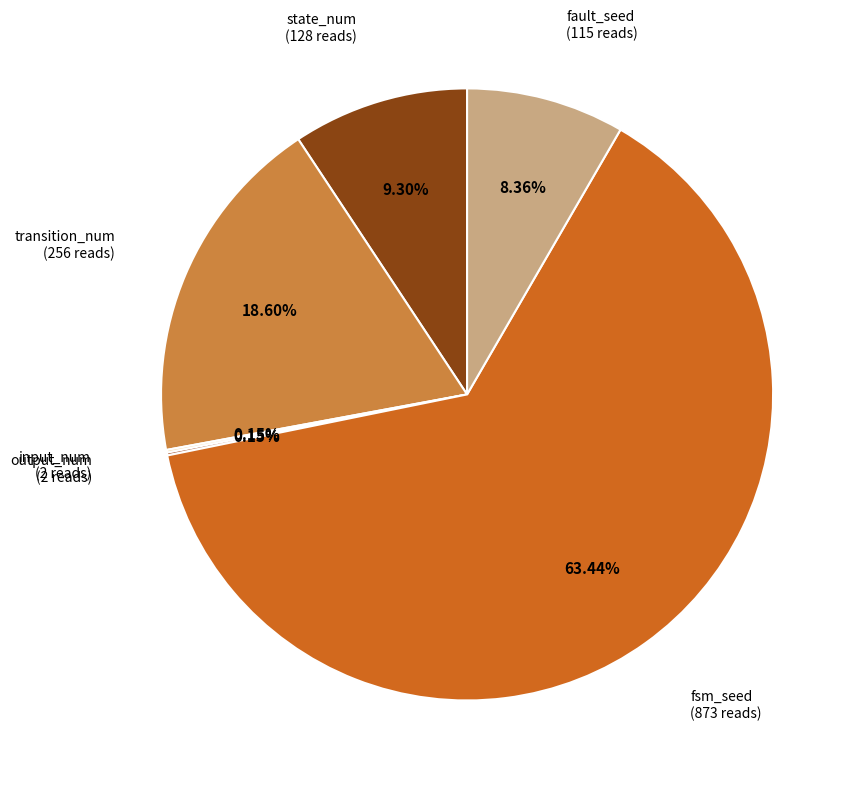

How many segments does this pie chart have?

6